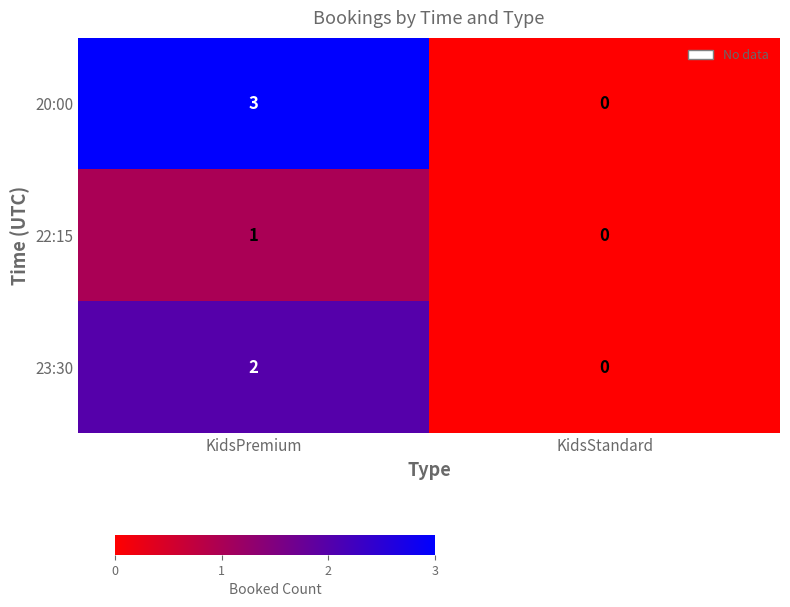

What is the total value across all series at KidsPremium?

6